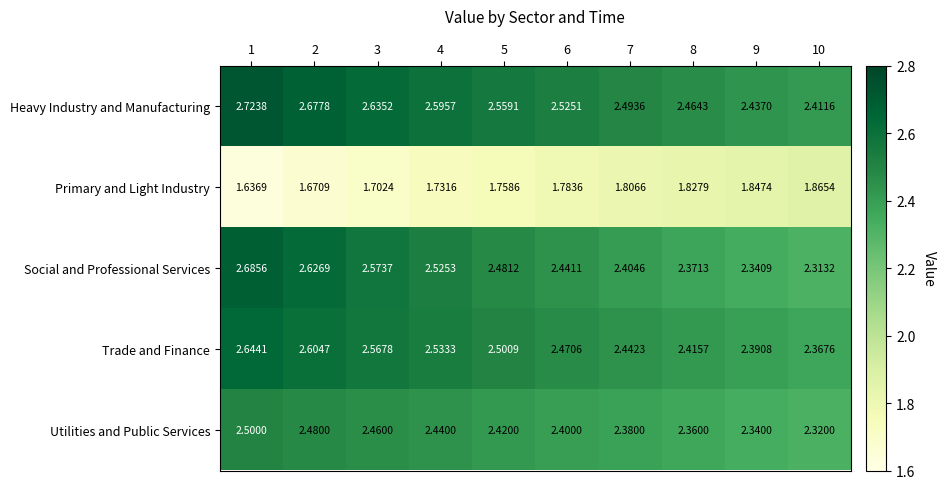

List the series in order of their peak value, highest first.

Heavy Industry and Manufacturing, Social and Professional Services, Trade and Finance, Utilities and Public Services, Primary and Light Industry